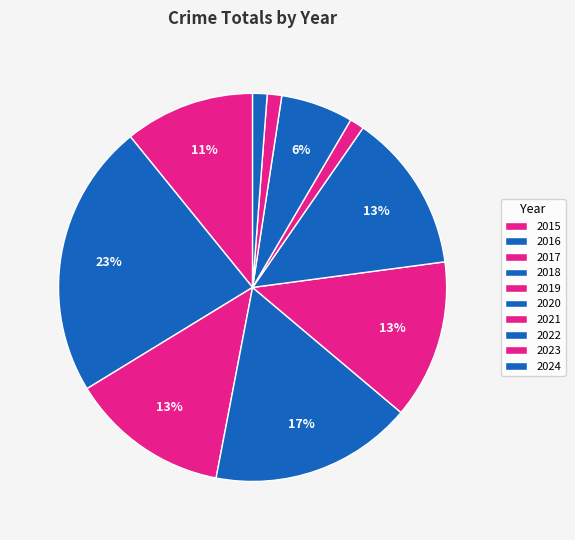

To the nearest percent, what is the combined percentage of 2022 and 2019?

19%